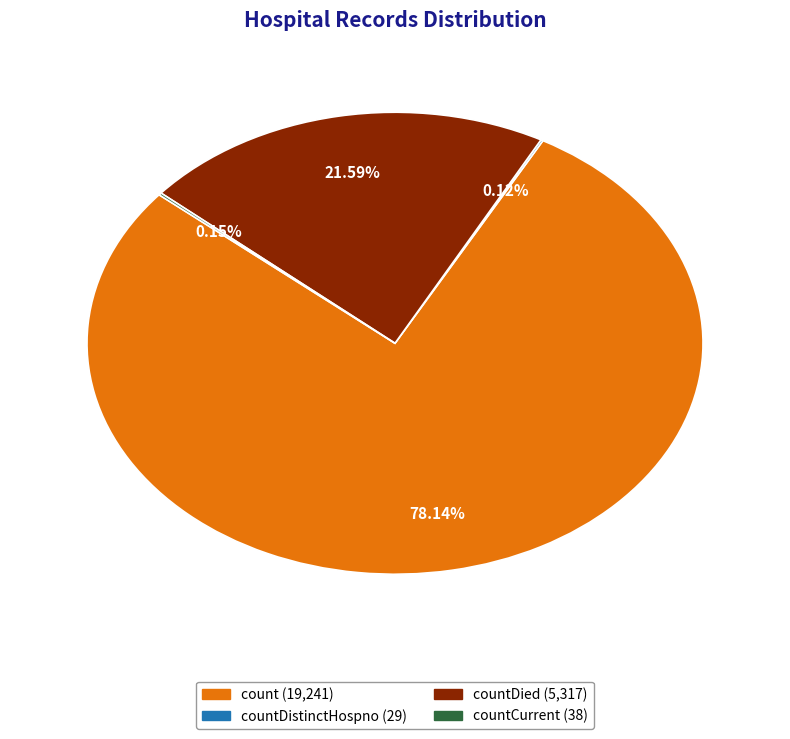

Is there any slice that represents more than half of the pie?

Yes